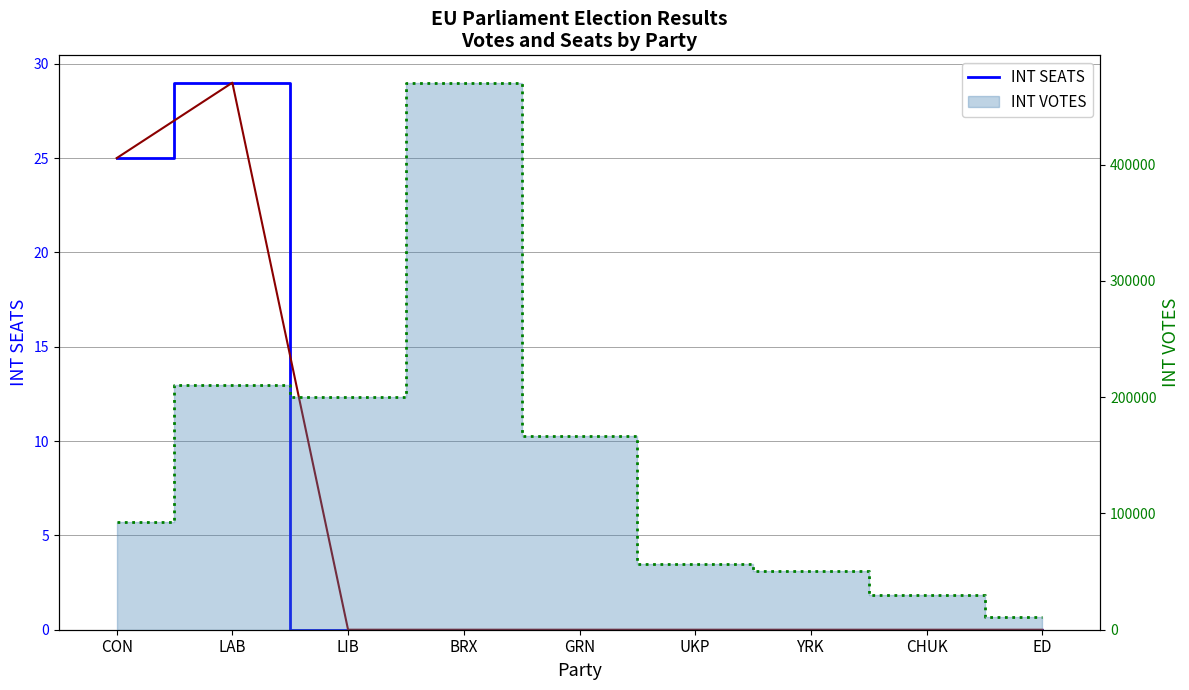

What is the difference between the highest and lowest values at LAB?

210487